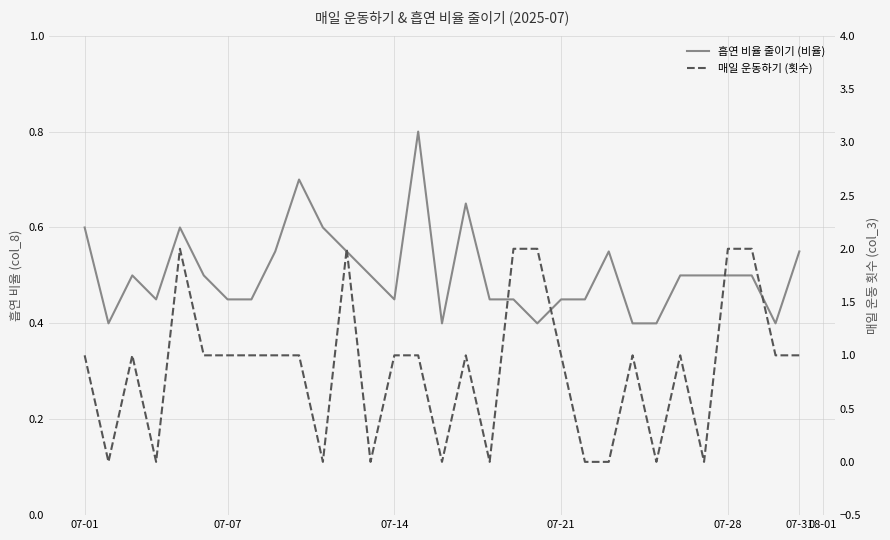

Reading left to right, transcribe all the data shown in this chart.

흡연 비율 줄이기 (비율): 0.6	0.4	0.5	0.5	0.6	0.5	0.5	0.5	0.6	0.7	0.6	0.6	0.5	0.5	0.8	0.4	0.7	0.5	0.5	0.4	0.5	0.5	0.6	0.4	0.4	0.5	0.5	0.5	0.5	0.4	0.6
매일 운동하기 (횟수): 1.0	0.0	1.0	0.0	2.0	1.0	1.0	1.0	1.0	1.0	0.0	2.0	0.0	1.0	1.0	0.0	1.0	0.0	2.0	2.0	1.0	0.0	0.0	1.0	0.0	1.0	0.0	2.0	2.0	1.0	1.0